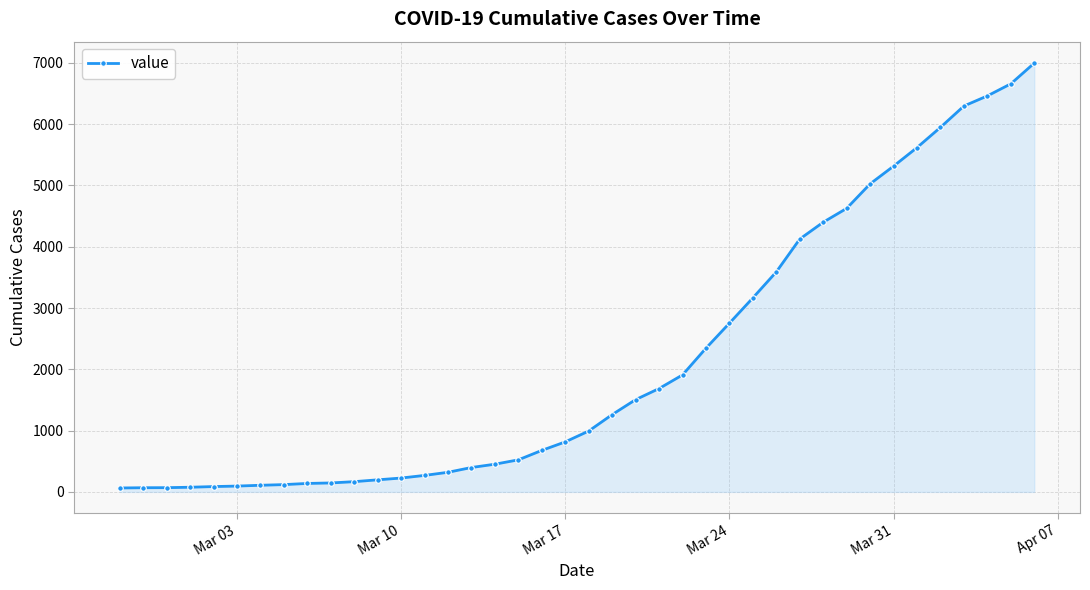

What is the average value?

2142